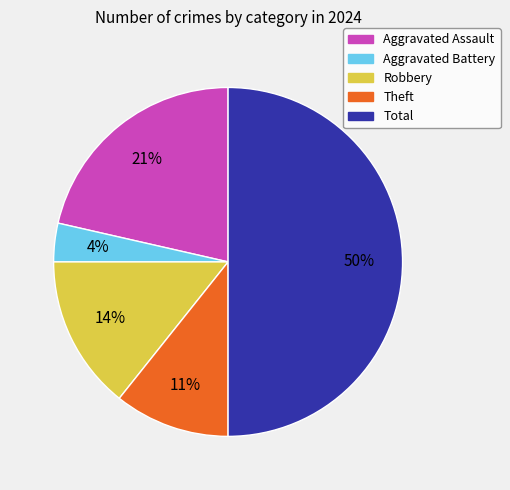

Which slice is the largest?

Total